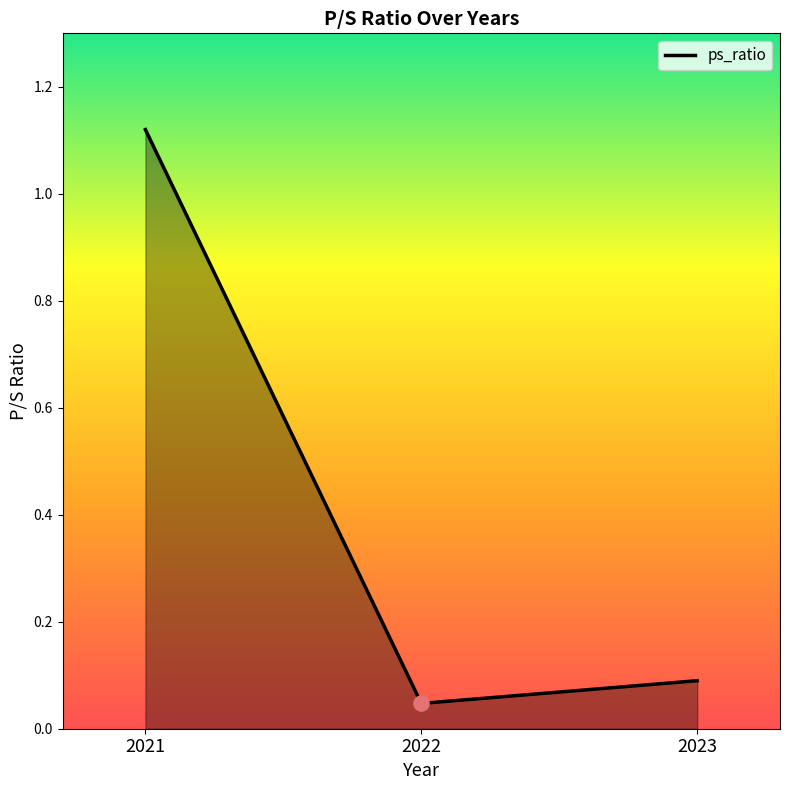

Which has a higher value, 2021 or 2023?

2021